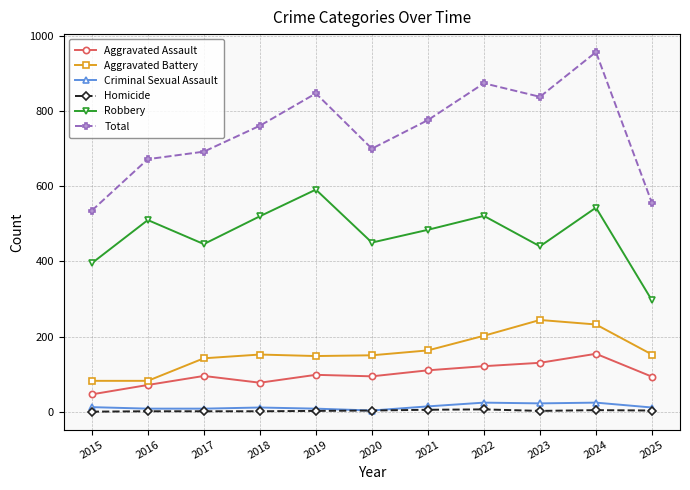

Which series changed the most between 2020 and 2022?

Total